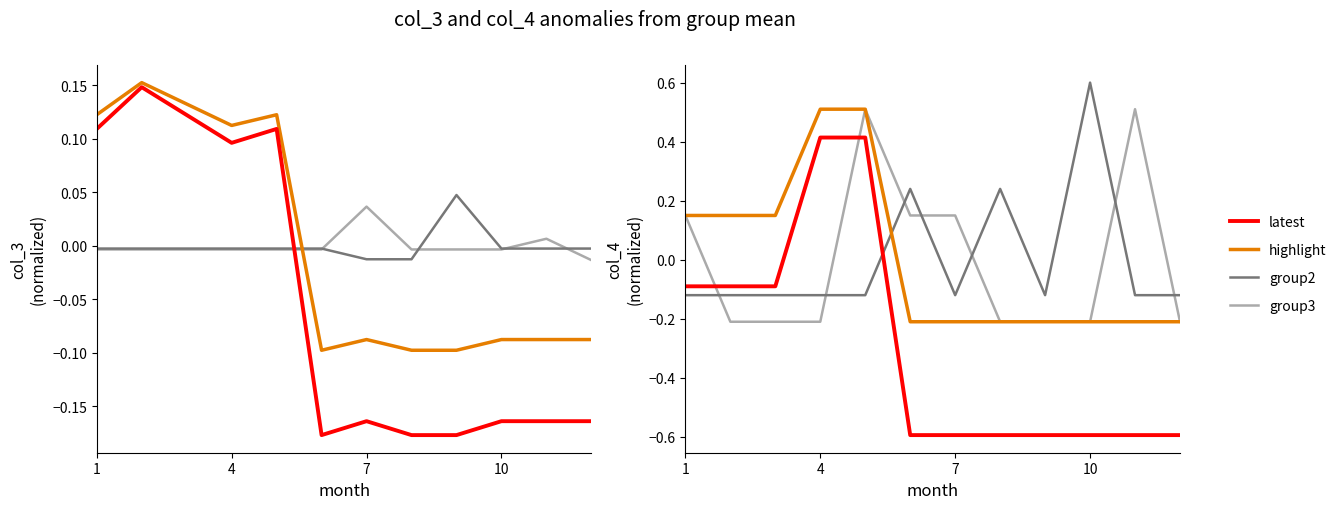

How many times do col_4_grp2 and col_4_grp3 cross each other?

7